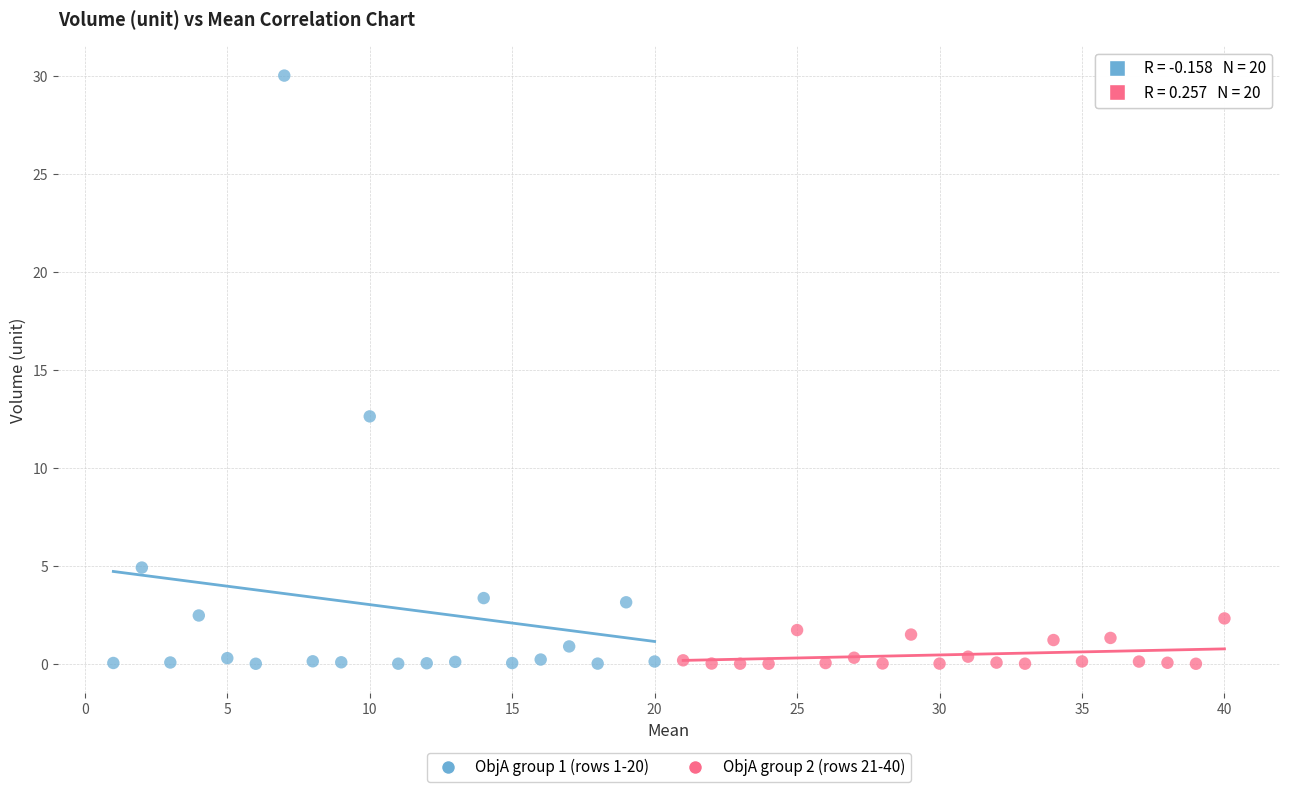

Which series has the largest Y range (max minus min)?

ObjA group 1 (rows 1-20)